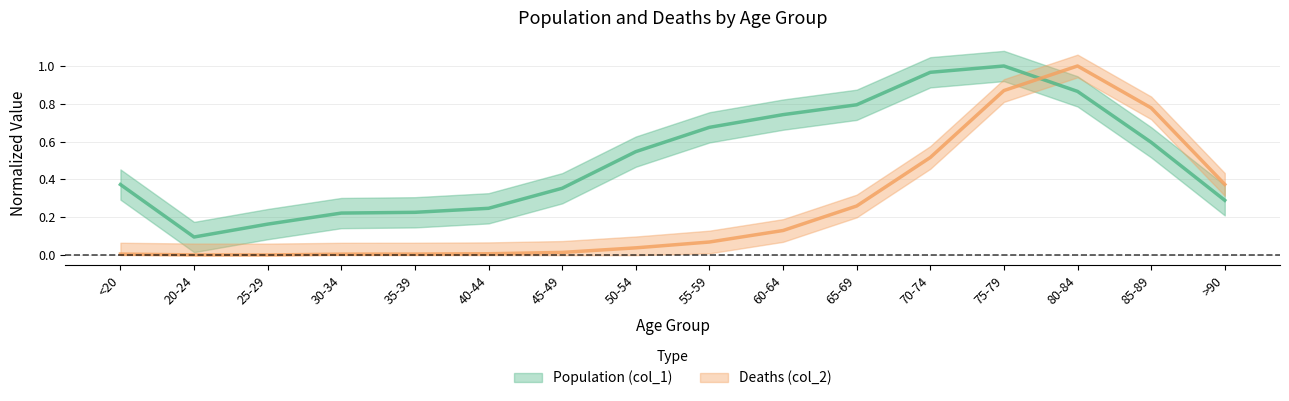

Reading left to right, list all the values displayed in this chart.

Population (col_1): 0.4	0.1	0.2	0.2	0.2	0.2	0.4	0.5	0.7	0.7	0.8	1.0	1.0	0.9	0.6	0.3
Deaths (col_2): 0.0	0.0	0.0	0.0	0.0	0.0	0.0	0.0	0.1	0.1	0.3	0.5	0.9	1.0	0.8	0.4